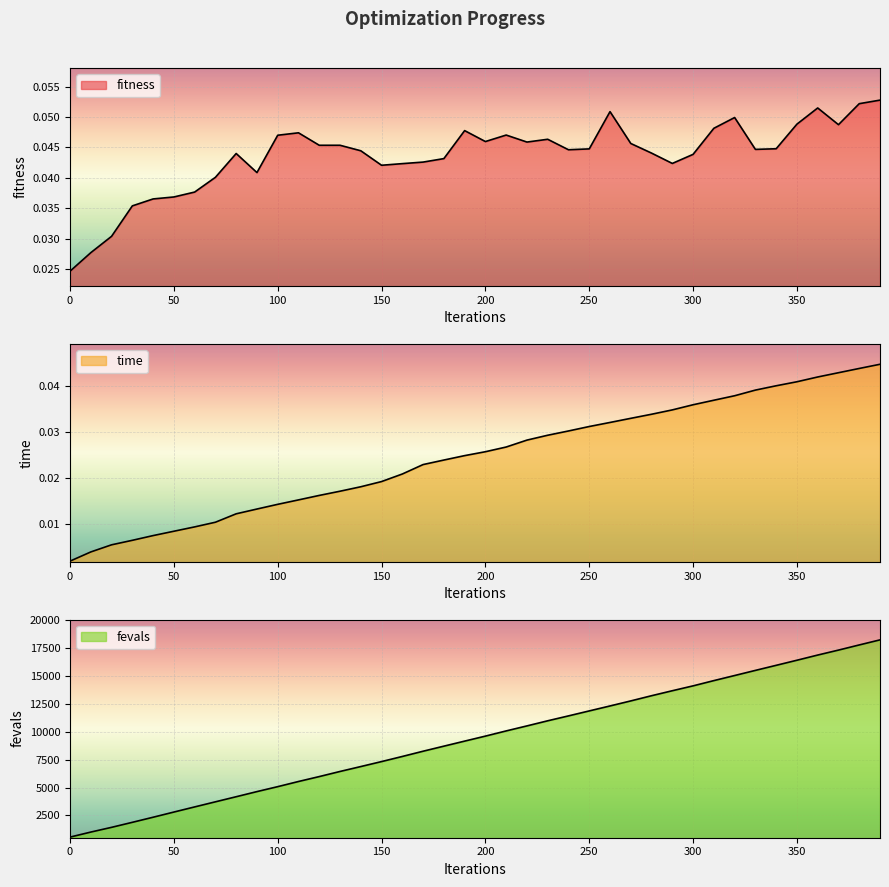

True or false: time and fitness intersect in this chart.

False